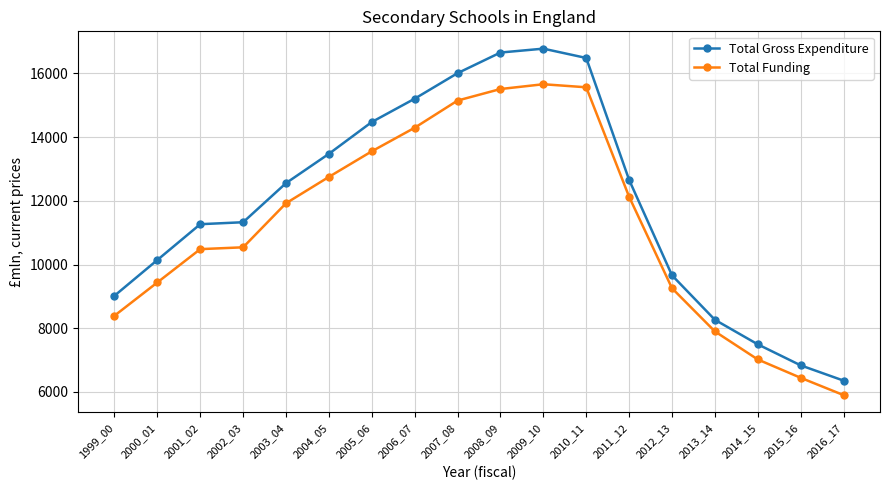

At which label does Total Funding first exceed 11924?

2003_04